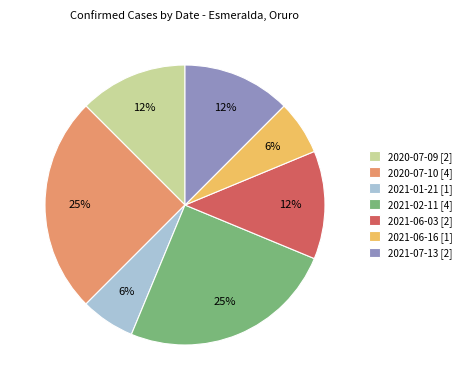

Approximately how many times larger is the value at 2021-06-16 [1] compared to 2021-01-21 [1]?

1.0